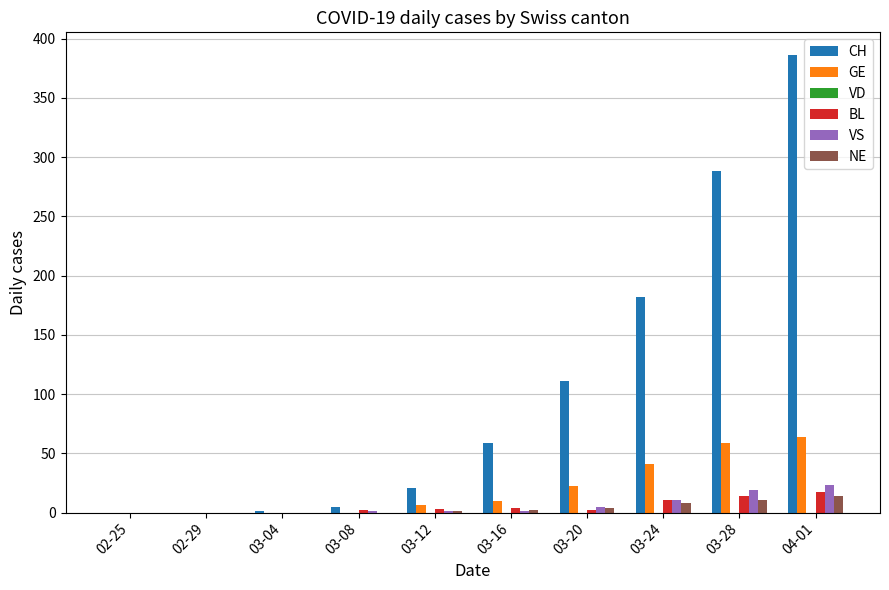

What is the sum of the VS values at 03-24 and 03-20?

16